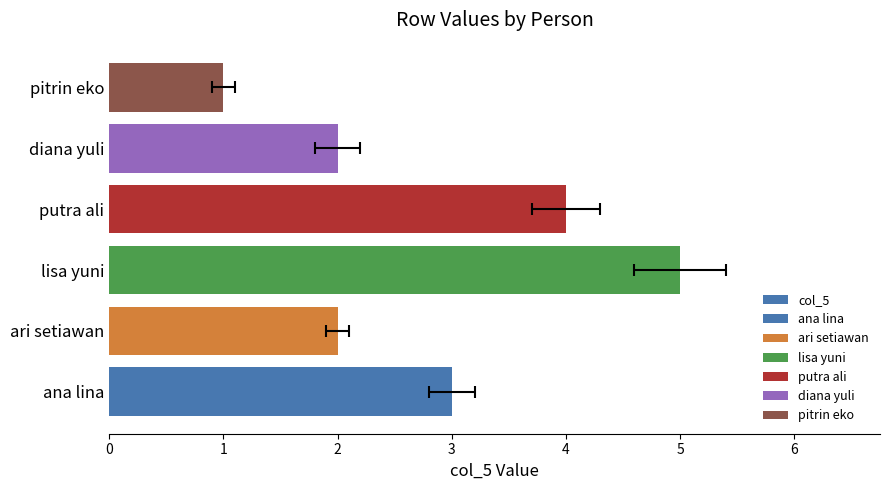

What is the approximate value at putra ali?

4